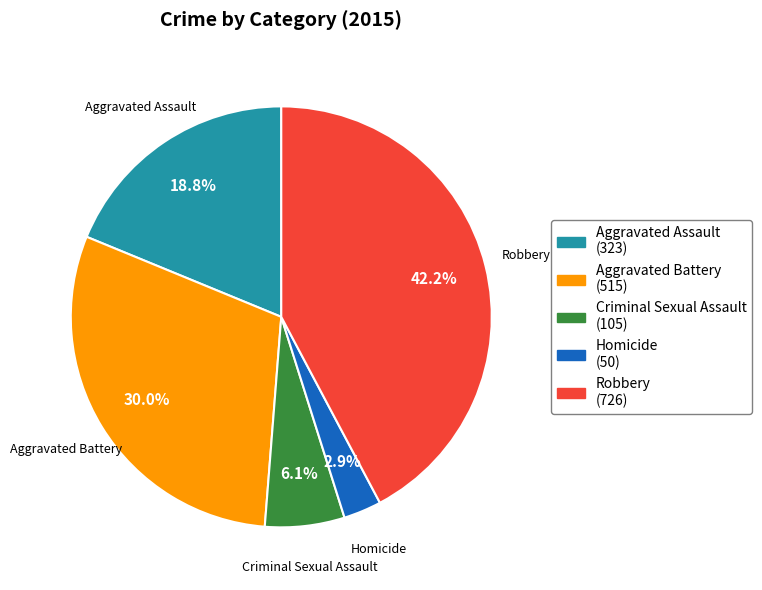

Which slice is the smallest?

Homicide